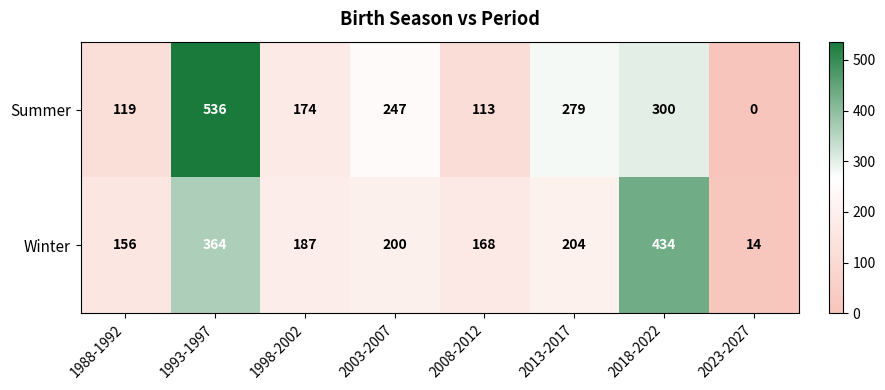

Is it true that Summer equals 300 at 2018-2022?

True